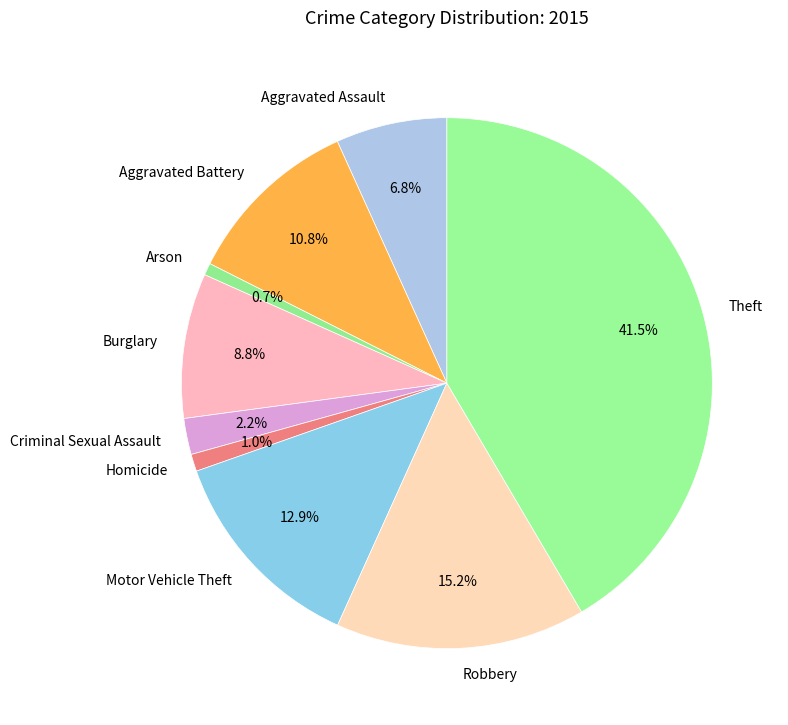

Which category has the biggest portion of the pie?

Theft